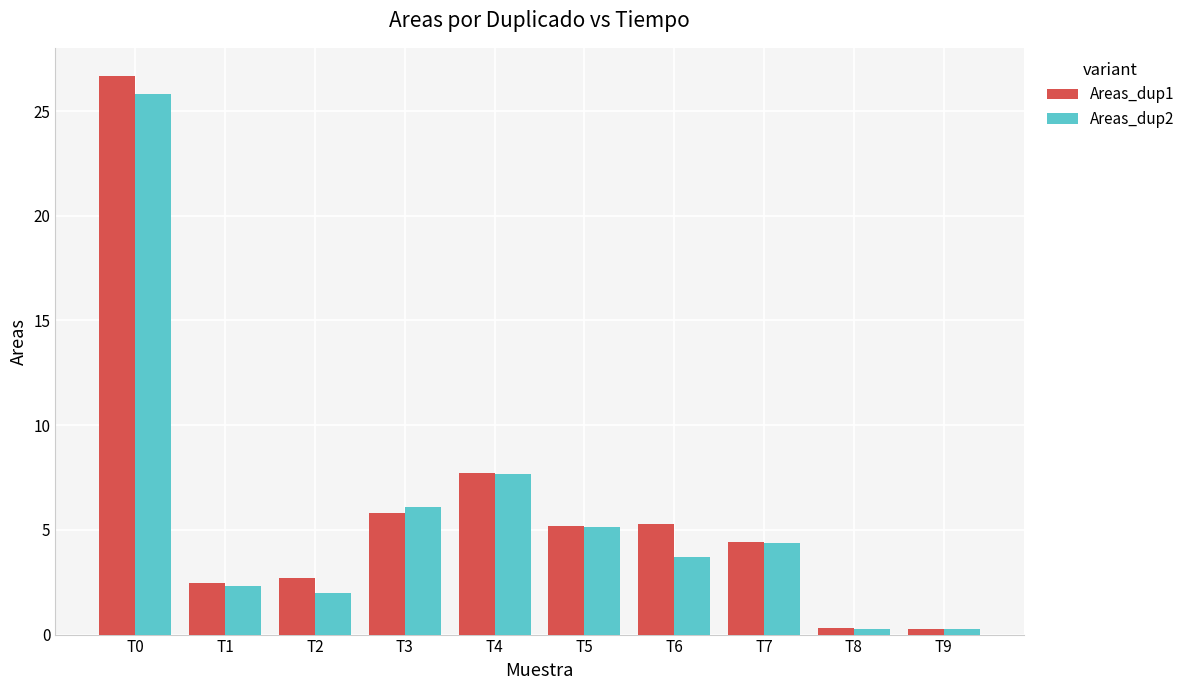

At which category is the sum across all series the highest?

T0